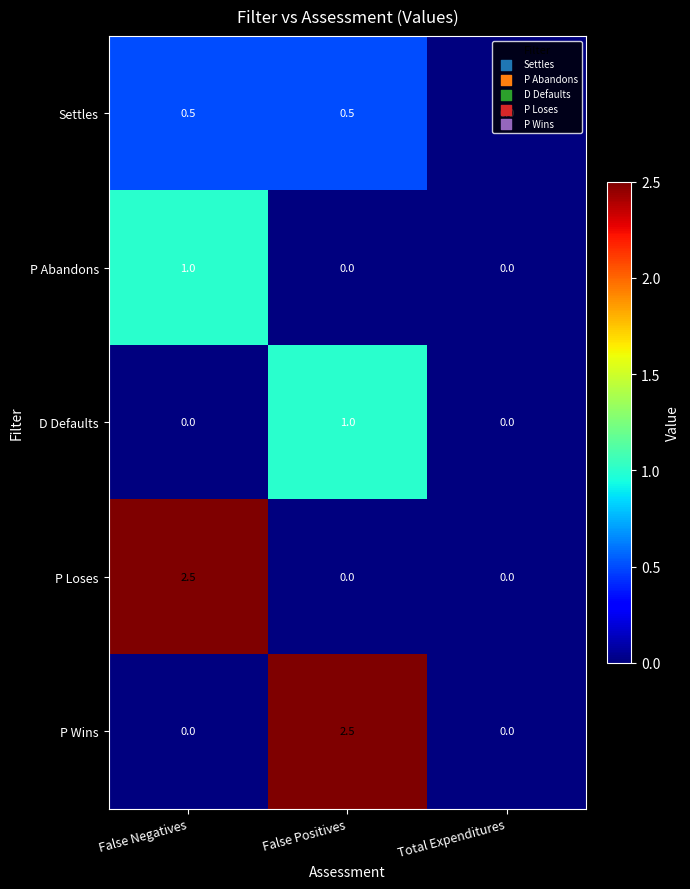

Is it true that P Loses equals 1.5 at False Positives?

False